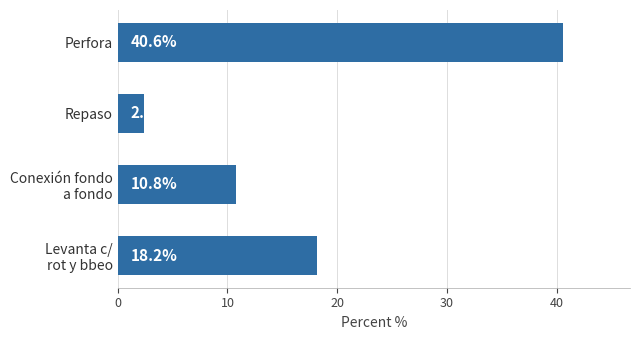

What is the value of the 2nd bar from the top?

2.4